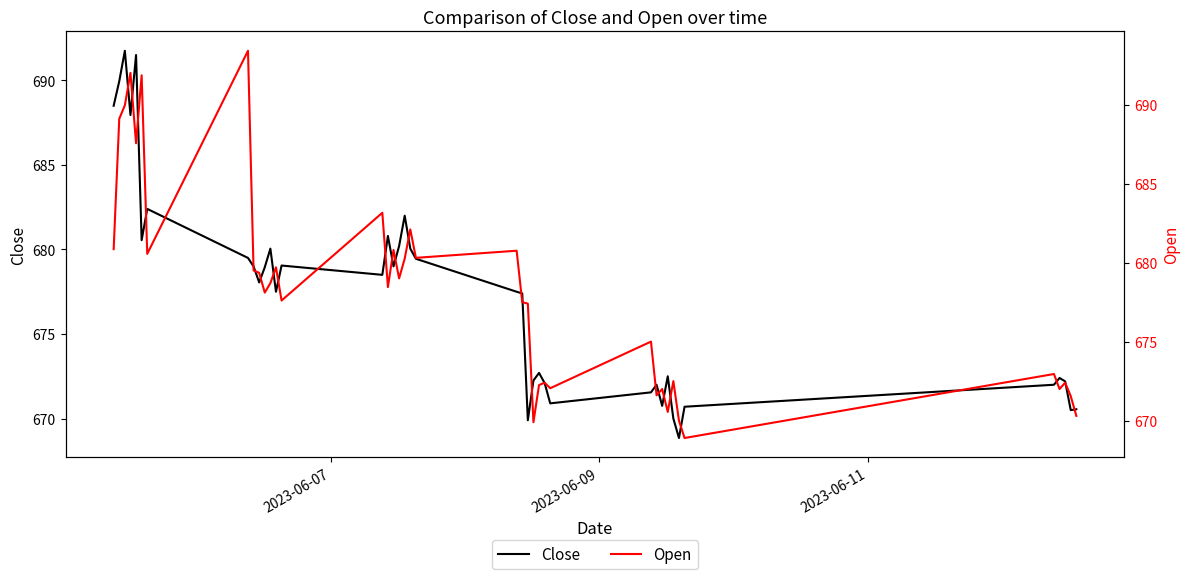

How many interior local peaks does the Open series have?

14